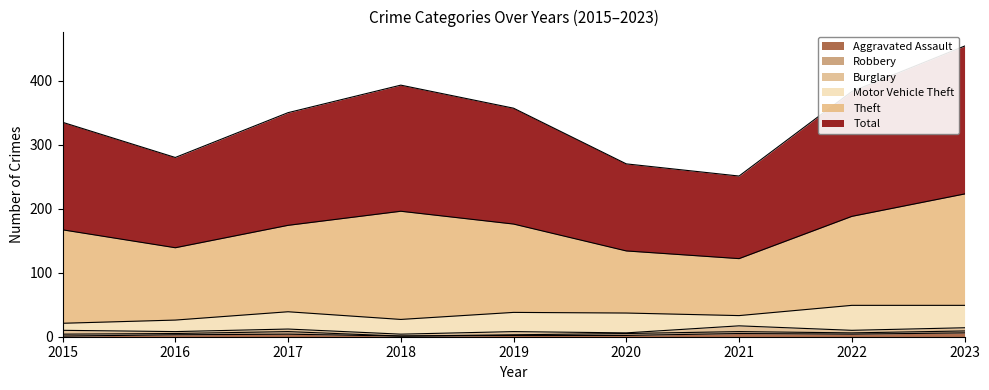

How many data points in Burglary are less than 4?

3